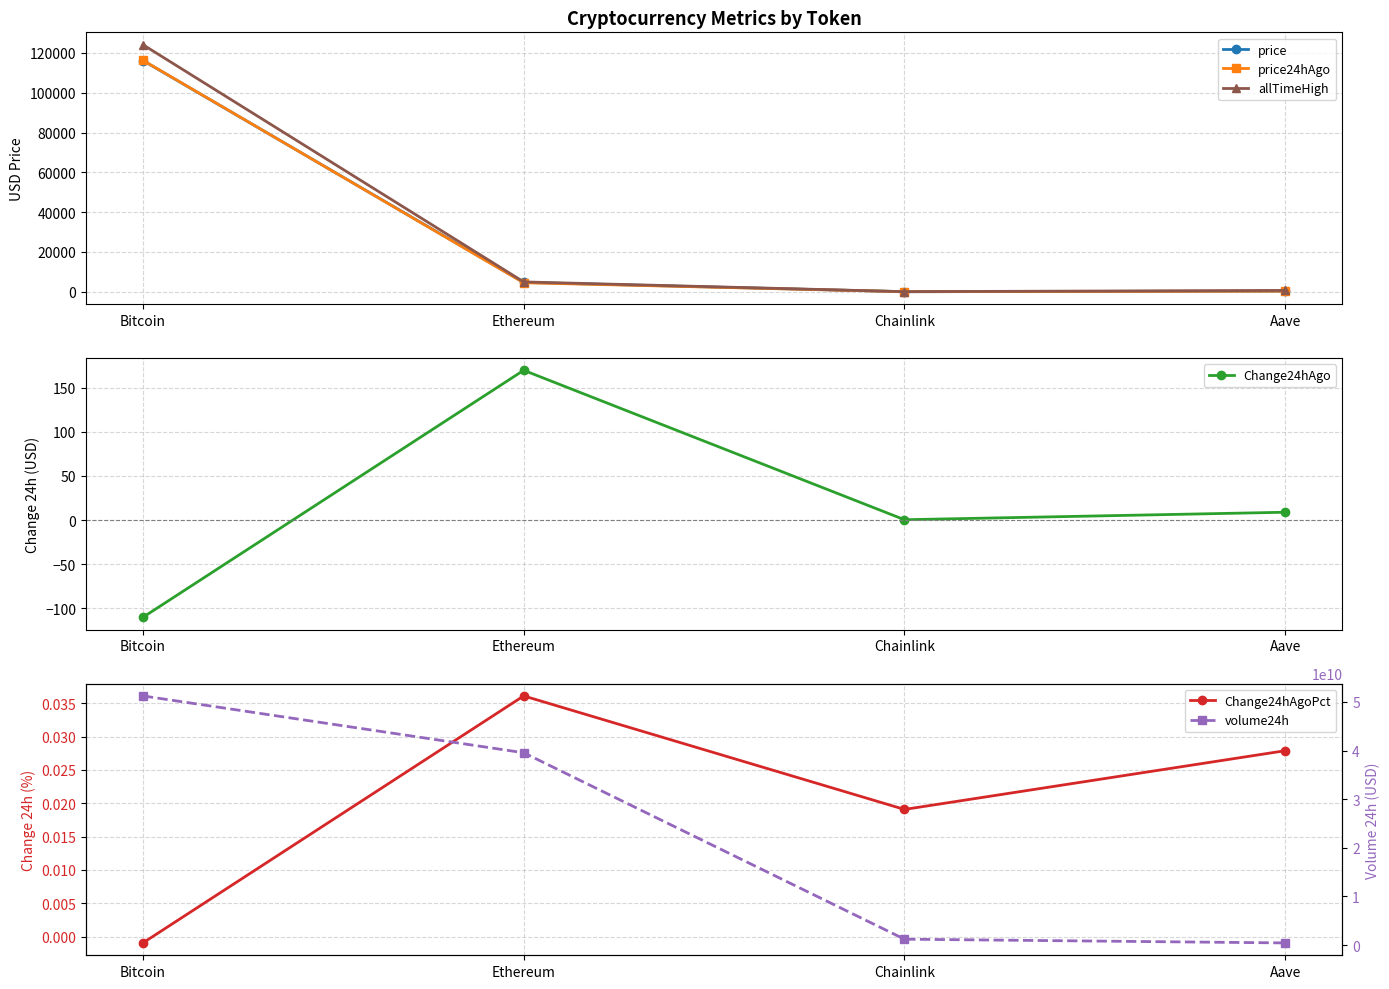

Rank the series at Bitcoin from highest to lowest value.

volume24h, allTimeHigh, price24hAgo, price, Change24hAgoPct, Change24hAgo